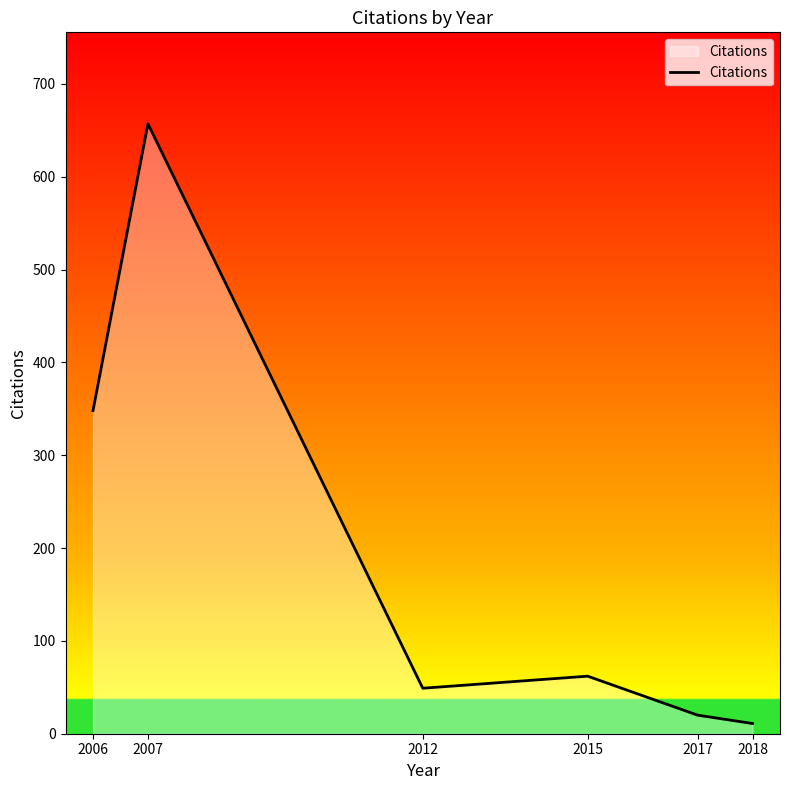

What is the ratio of the value at 2006 to the value at 2018?

31.6